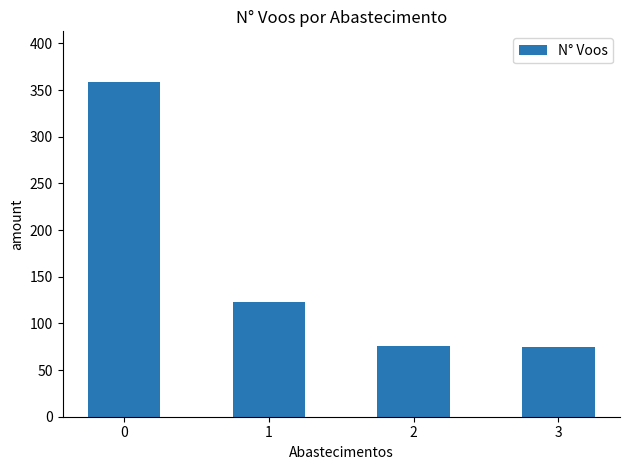

What is the difference between the maximum and minimum values?

284